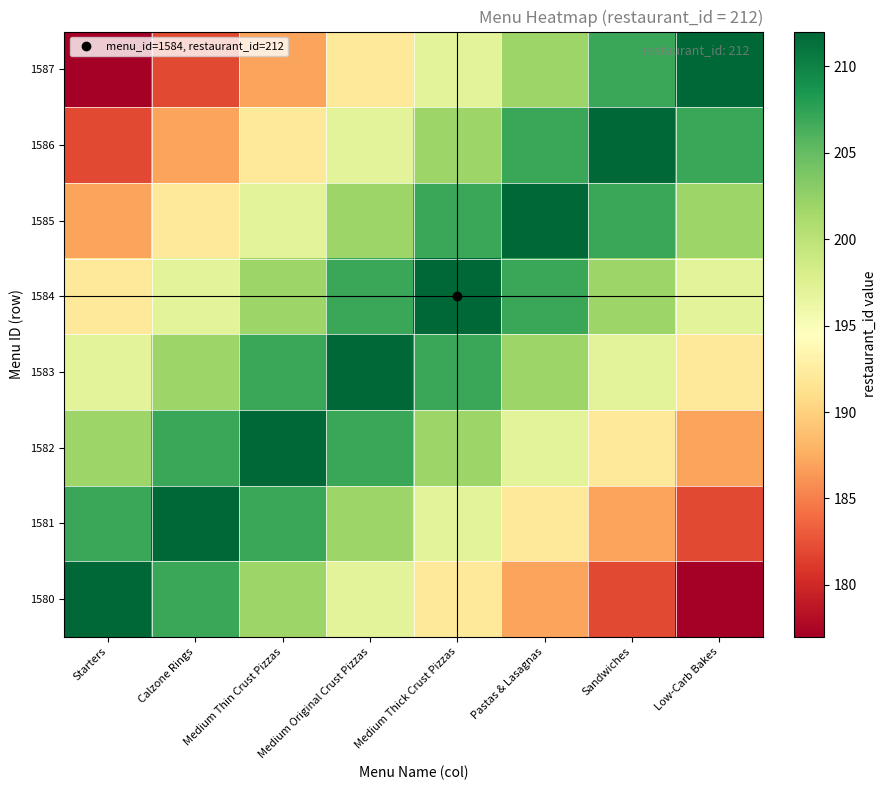

Rank the series by their maximum value, from lowest to highest.

1580, 1581, 1582, 1583, 1584, 1585, 1586, 1587